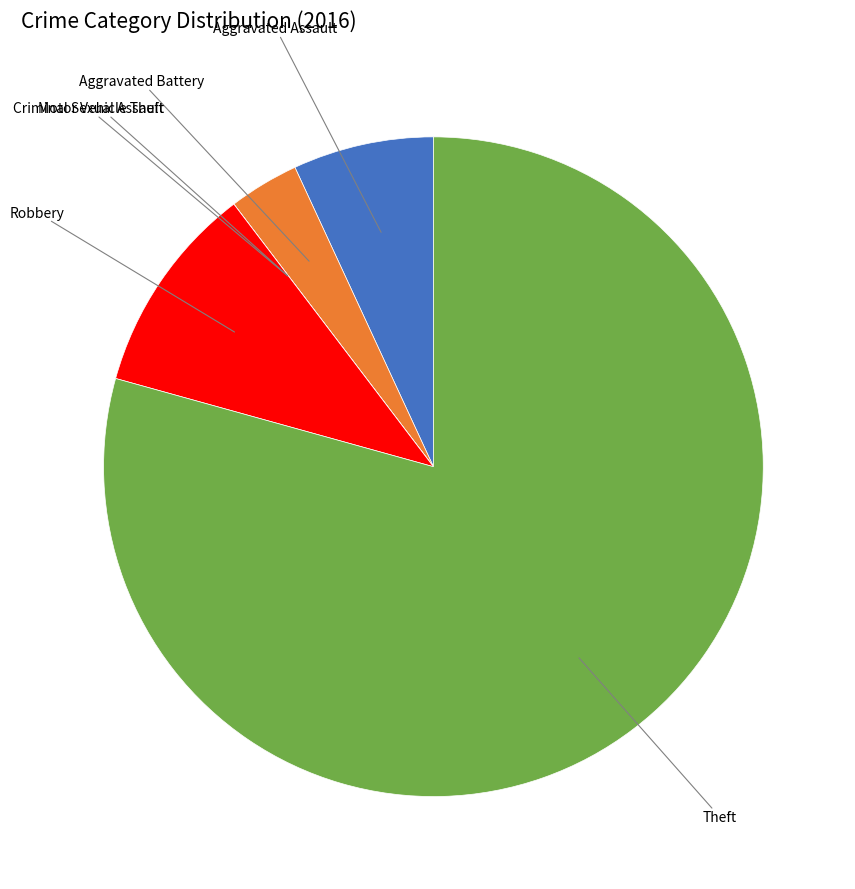

Which category has the biggest portion of the pie?

Theft